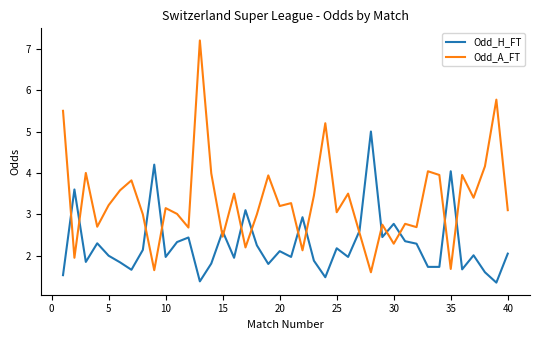

How many distinct data groups are displayed?

2